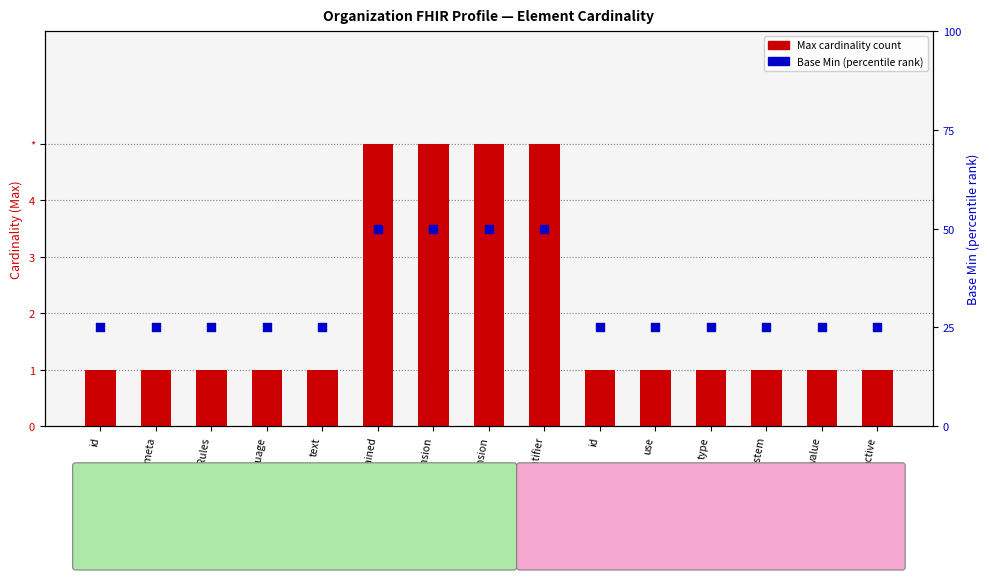

What is the total value across all series at modifierExtension?

55